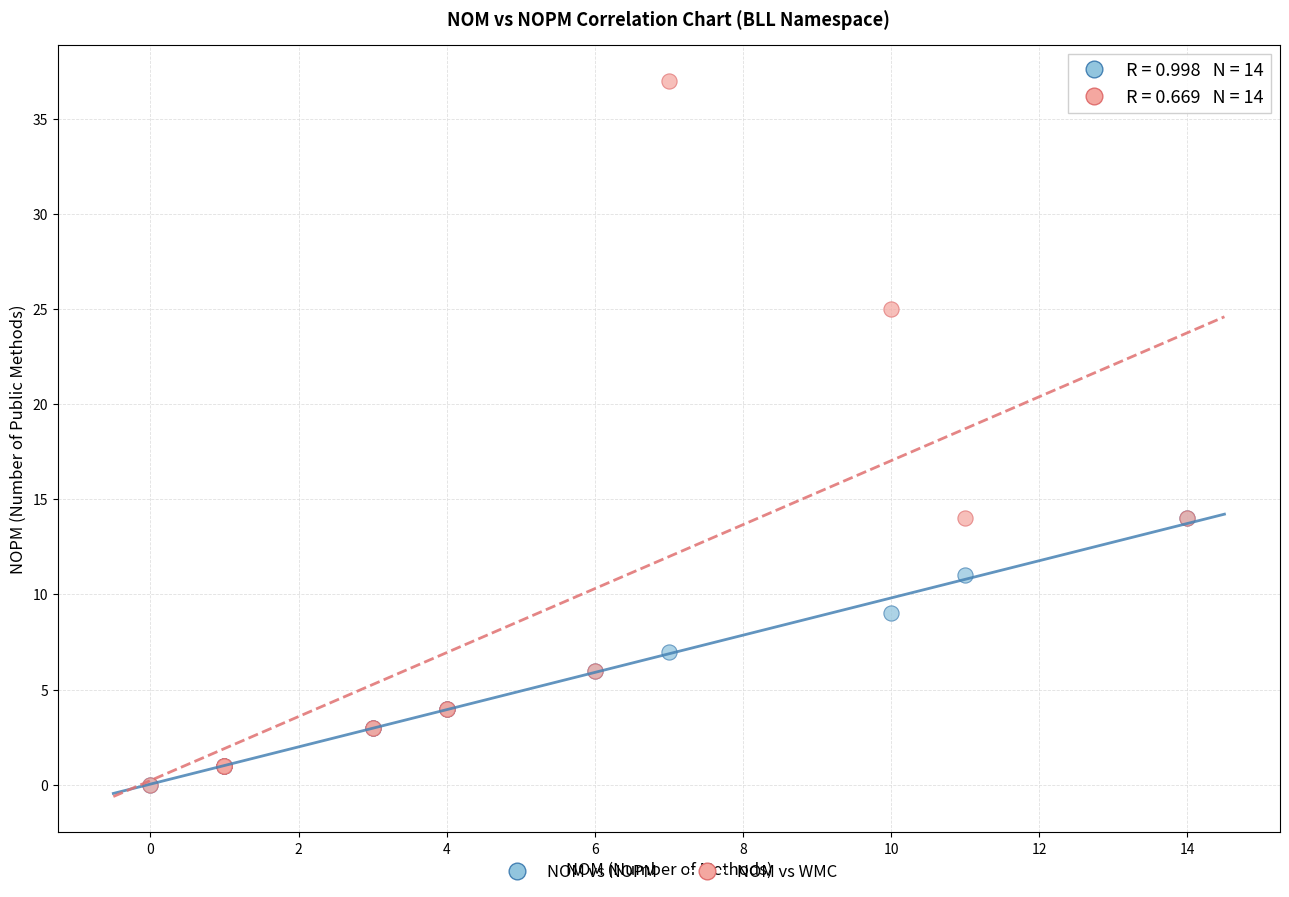

Which series contains the highest Y value?

NOM vs WMC